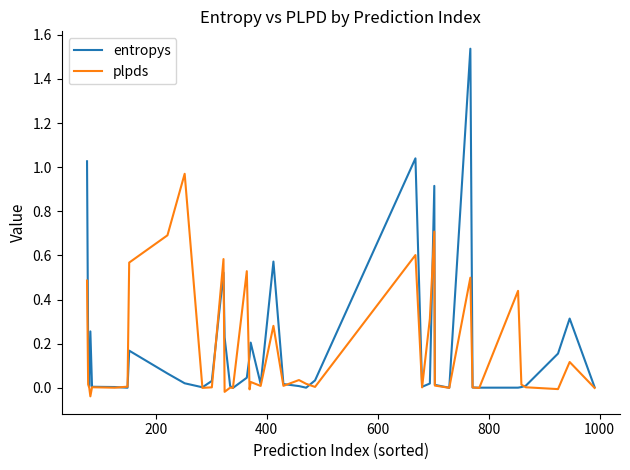

List the series in order of their peak value, highest first.

entropys, plpds